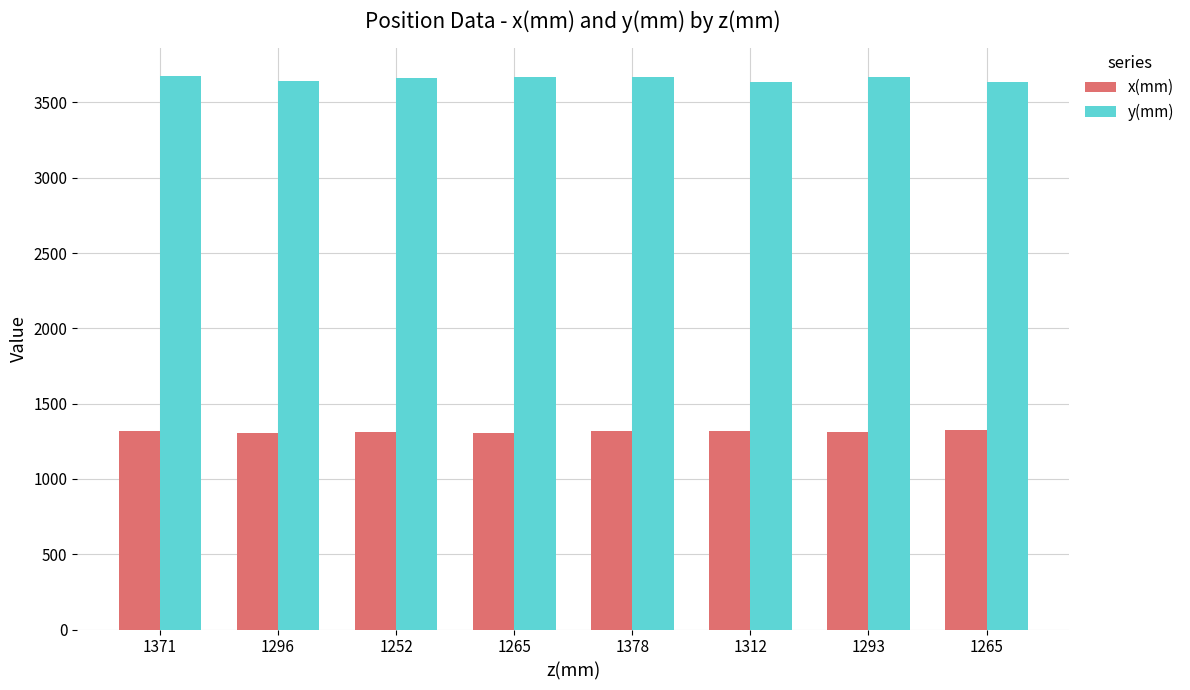

What are all the series names shown in the legend?

x(mm), y(mm)